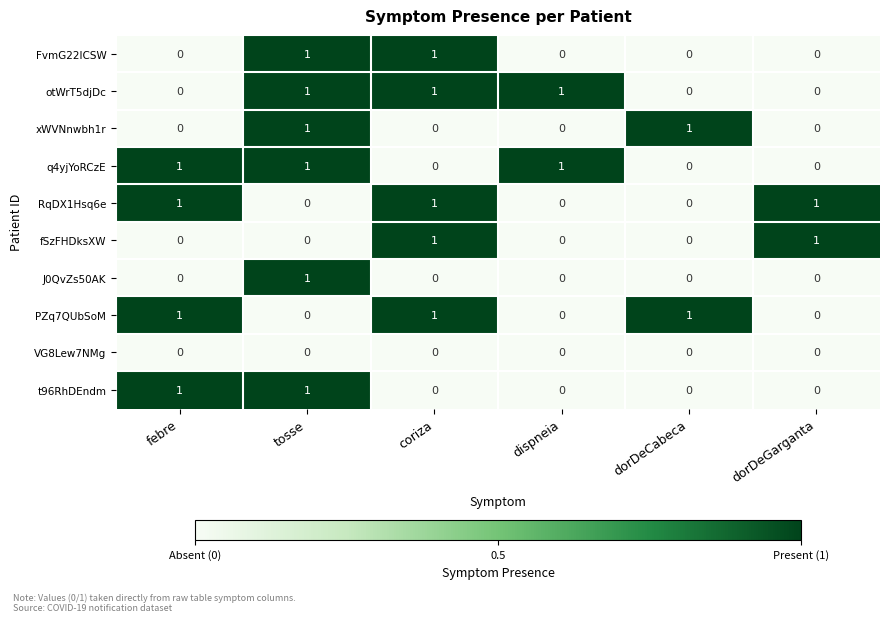

At which category is the sum across all series the highest?

tosse